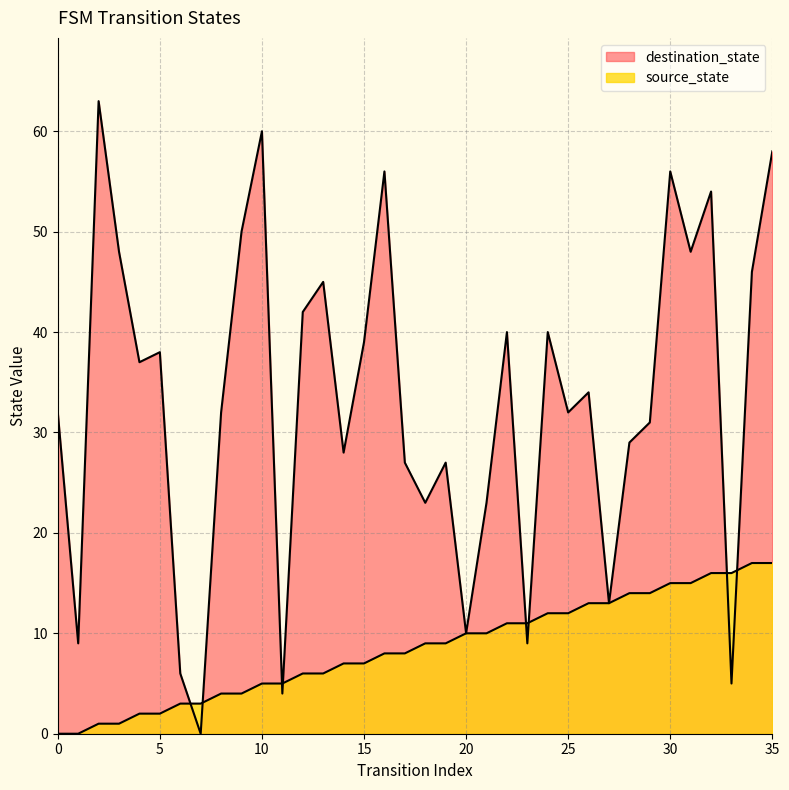

At which label does destination_state first exceed 34?

2